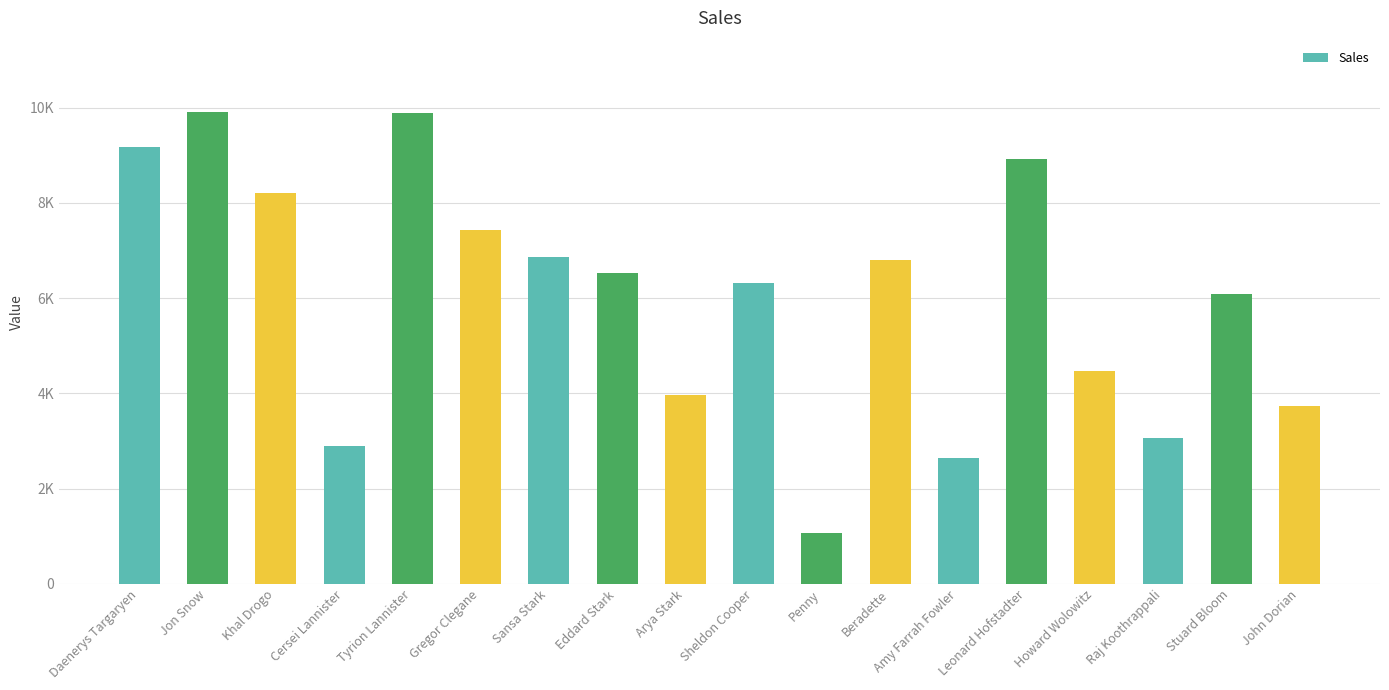

Reading left to right, what are all the values shown in this chart?

Daenerys Targaryen=9166	Jon Snow=9918	Khal Drogo=8207	Cersei Lannister=2899	Tyrion Lannister=9890	Gregor Clegane=7438	Sansa Stark=6869	Eddard Stark=6520	Arya Stark=3960	Sheldon Cooper=6314	Penny=1068	Beradette=6803	Amy Farrah Fowler=2634	Leonard Hofstadter=8922	Howard Wolowitz=4460	Raj Koothrappali=3067	Stuard Bloom=6087	John Dorian=3737